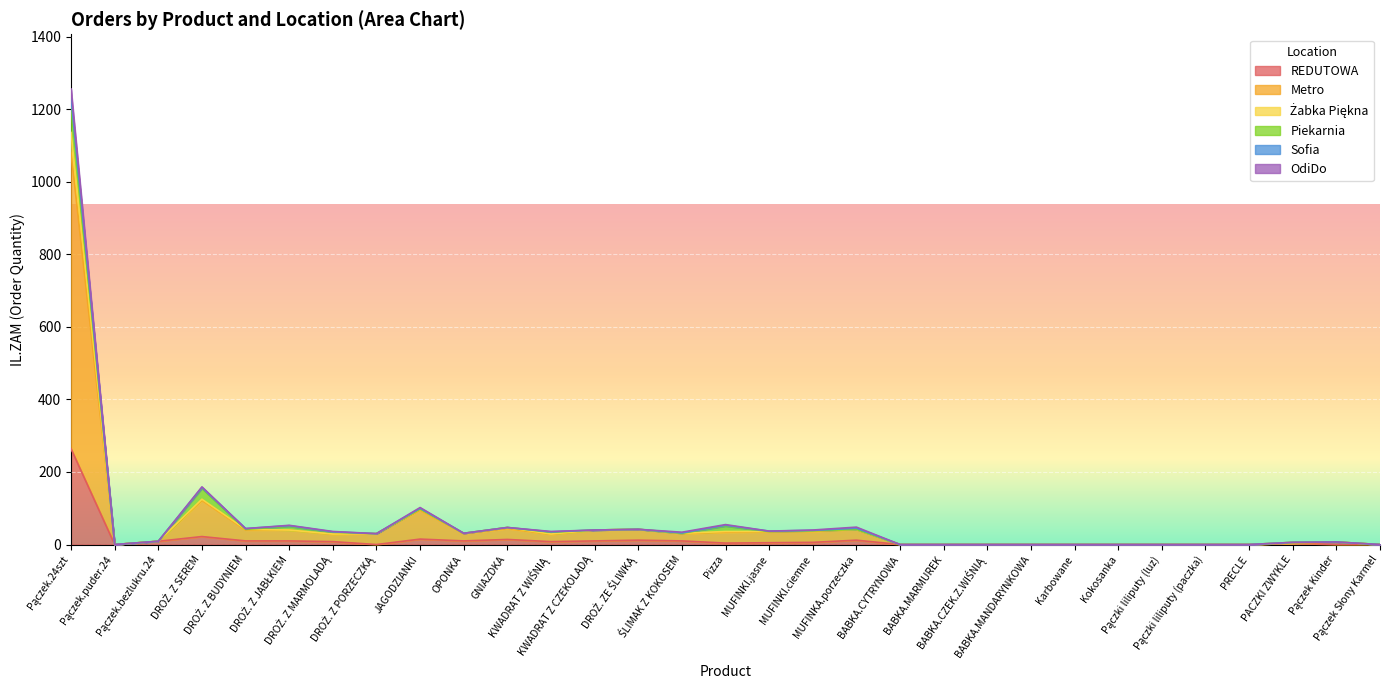

At how many categories does at least one series exceed 177?

1